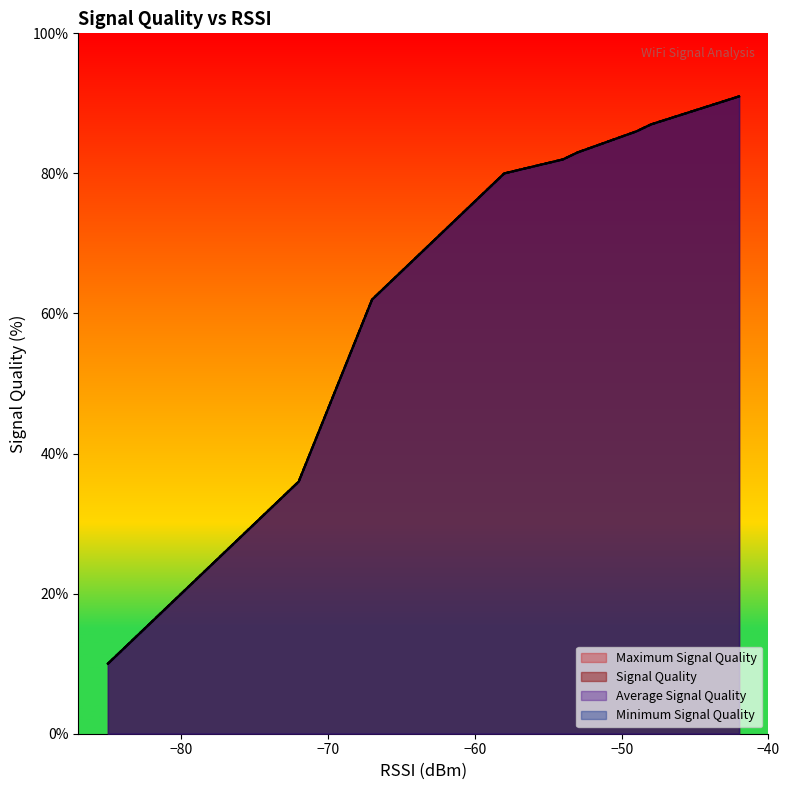

Between 3 and 10, which series saw the biggest shift?

Signal Quality